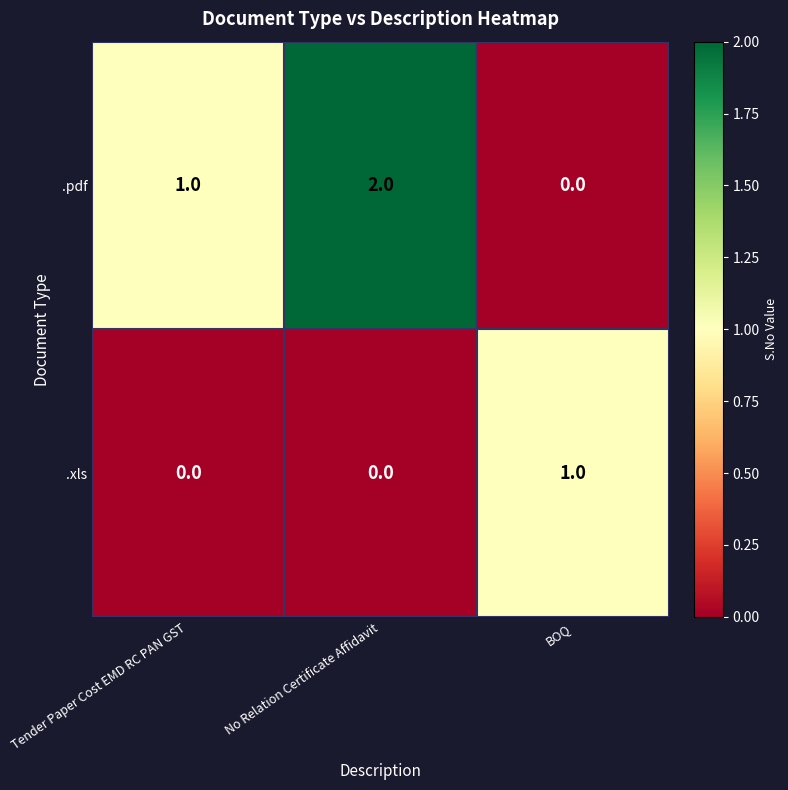

Rank the series by their maximum value, from lowest to highest.

.xls, .pdf